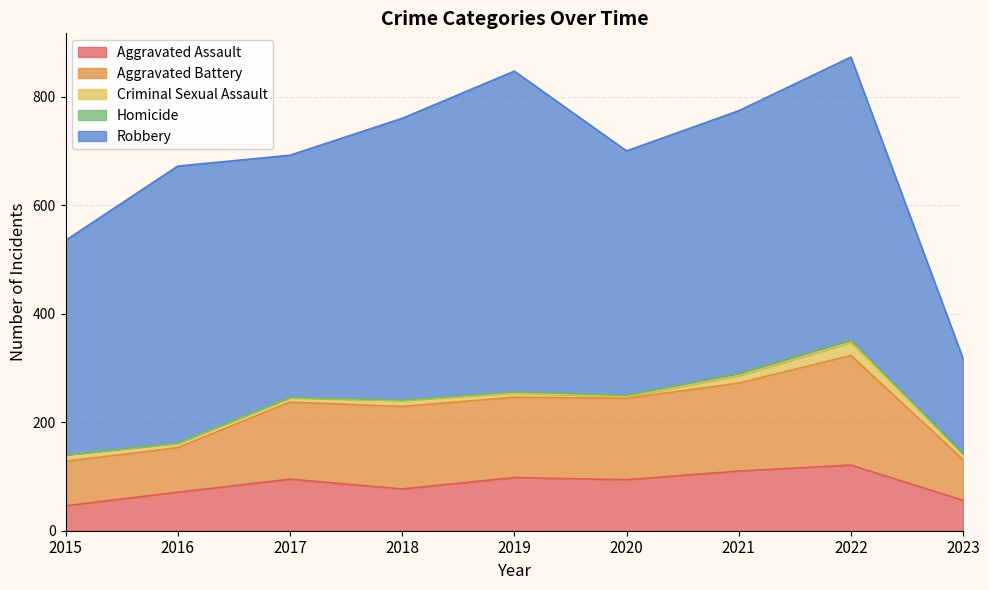

What is the total value across all series at 2020?

700